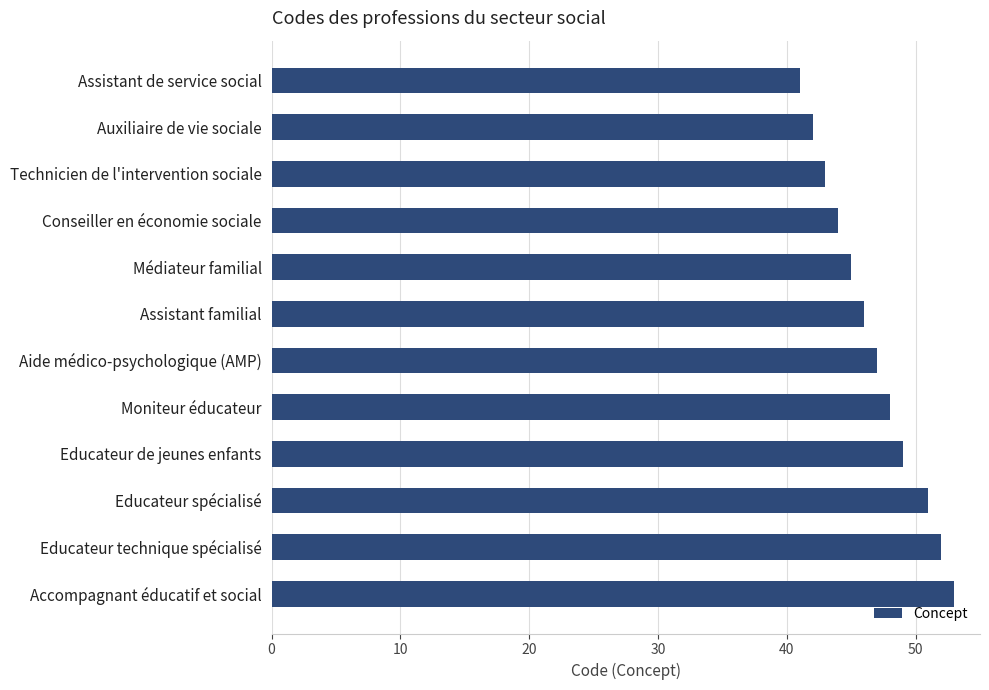

Are the bars horizontal?

Yes